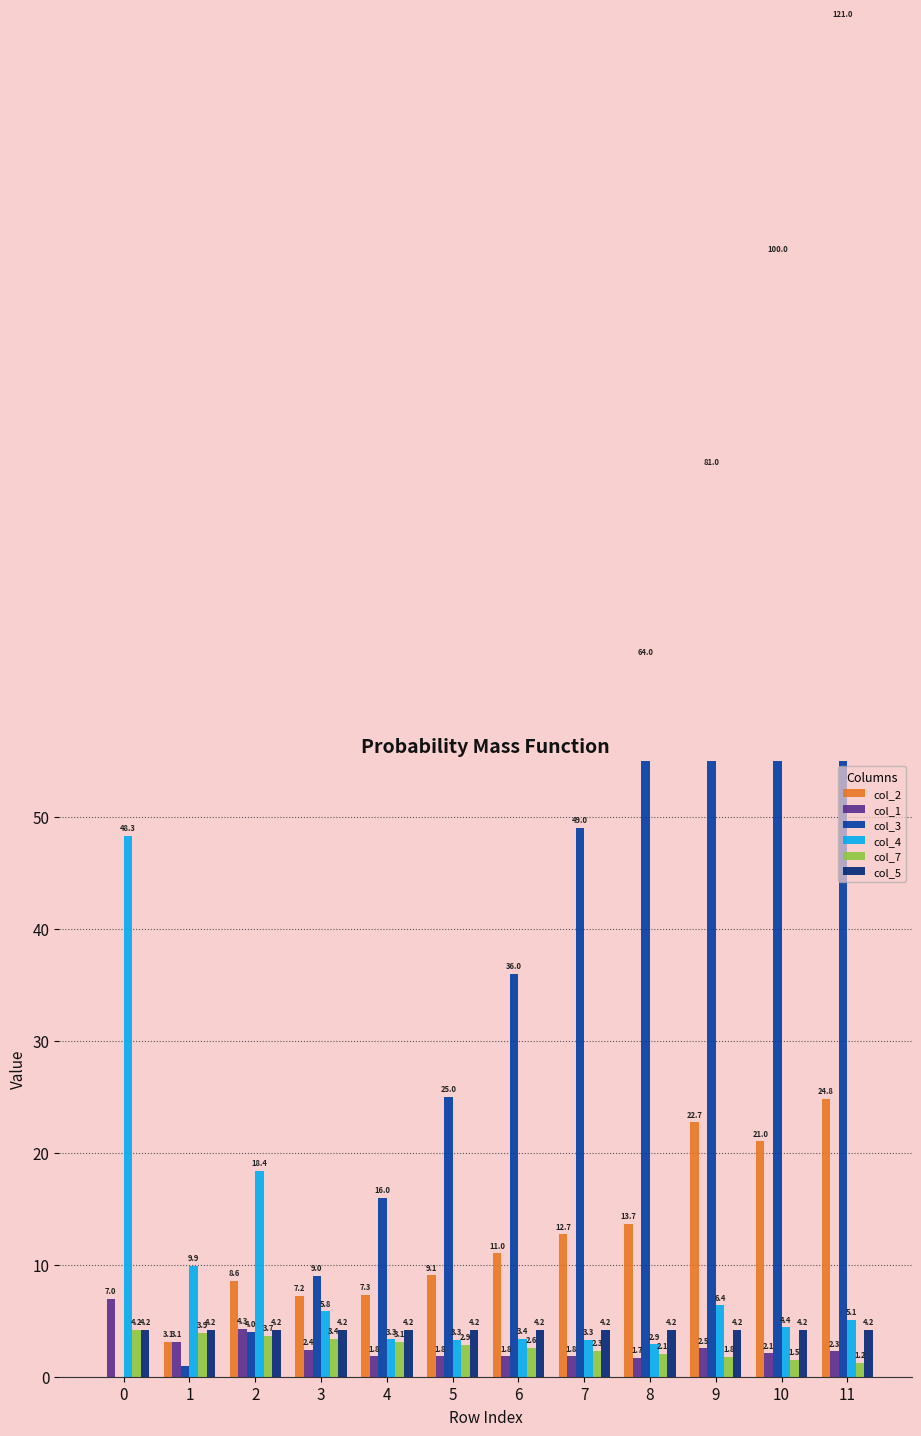

Reading left to right, transcribe all the data shown in this chart.

col_2: 0.0	3.1	8.6	7.2	7.3	9.1	11.0	12.7	13.7	22.7	21.0	24.8
col_1: 7.0	3.1	4.3	2.4	1.8	1.8	1.8	1.8	1.7	2.5	2.1	2.3
col_3: 0.0	1.0	4.0	9.0	16.0	25.0	36.0	49.0	64.0	81.0	100.0	121.0
col_4: 48.3	9.9	18.4	5.8	3.3	3.3	3.4	3.3	2.9	6.4	4.4	5.1
col_7: 4.2	3.9	3.7	3.4	3.1	2.9	2.6	2.3	2.1	1.8	1.5	1.2
col_5: 4.2	4.2	4.2	4.2	4.2	4.2	4.2	4.2	4.2	4.2	4.2	4.2